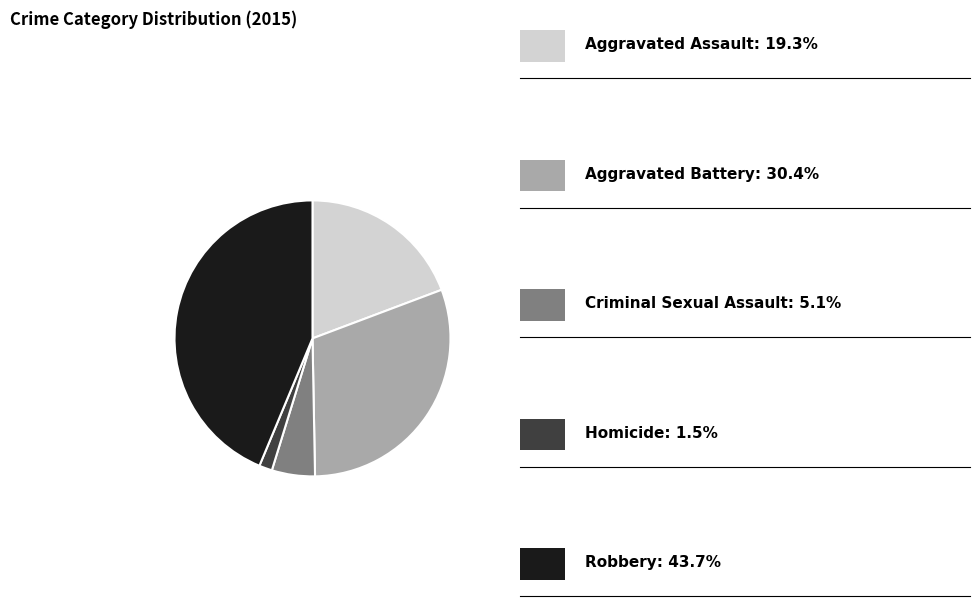

Does any single category account for the majority?

No